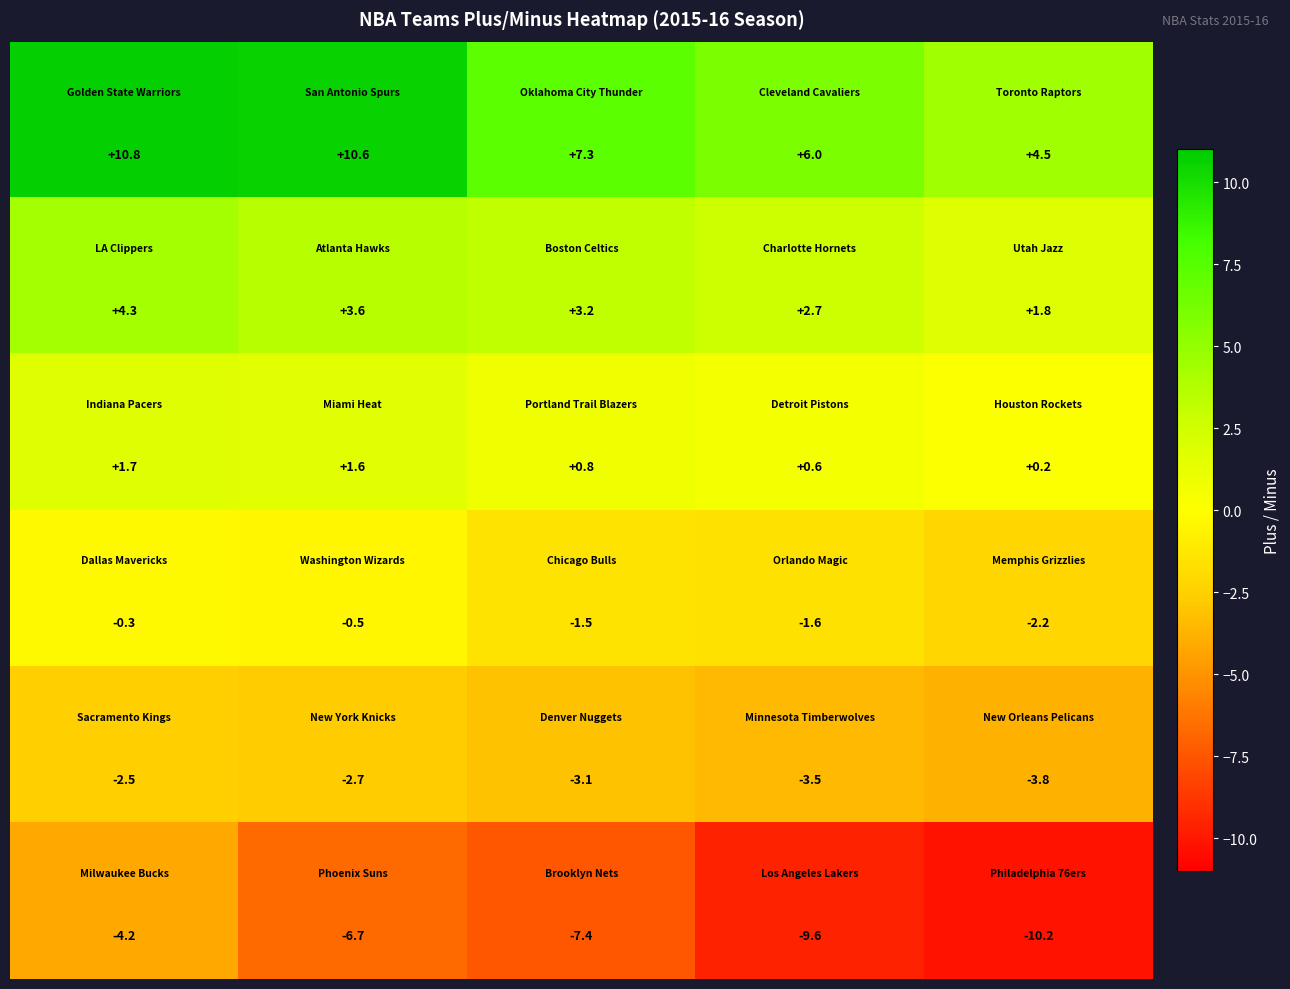

What is the maximum value shown in the chart?

10.8